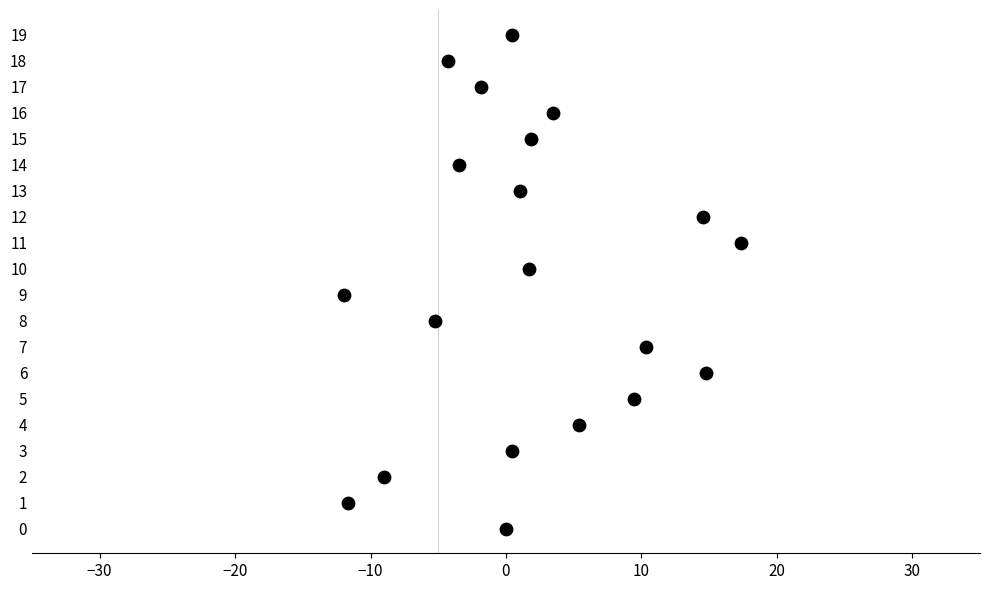

What is the range of Y values (max minus min)?

19